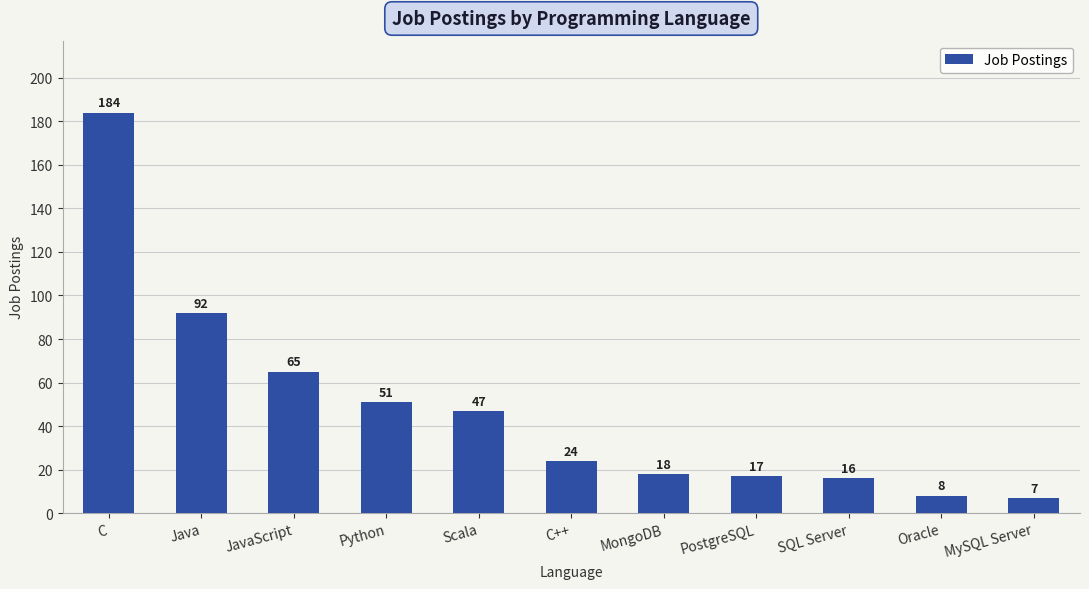

What is the sum of the values at Python and Java?

143